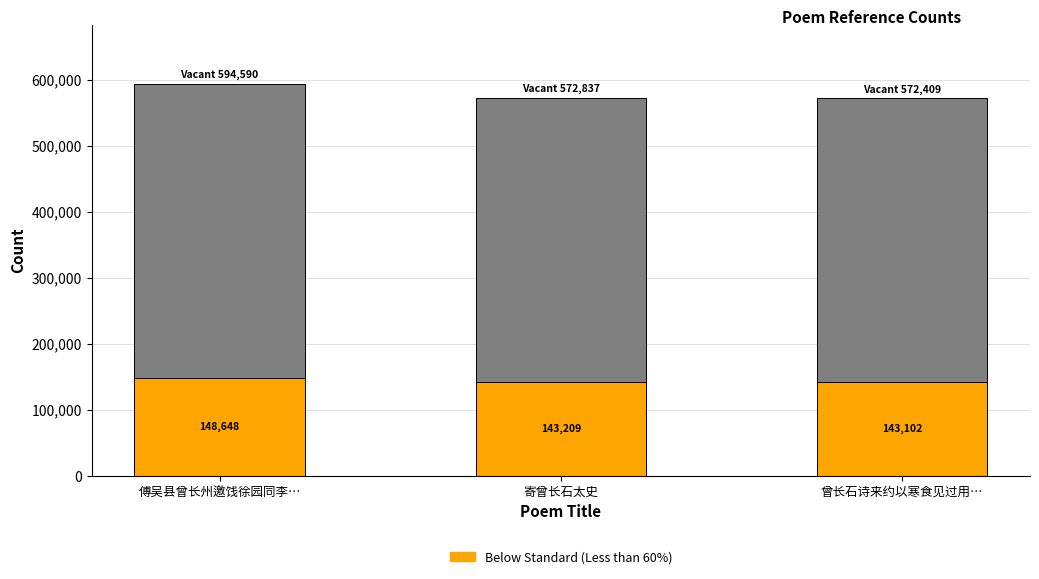

At which category is the sum across all series the highest?

傅吴县曾长州邀饯徐园同李…